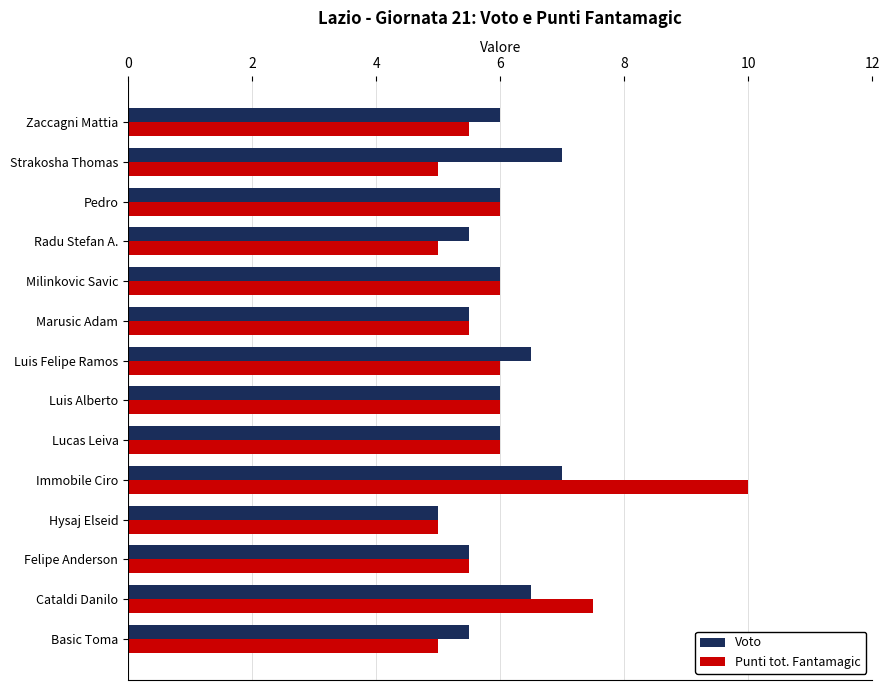

What are all the series names shown in the legend?

Voto, Punti tot. Fantamagic